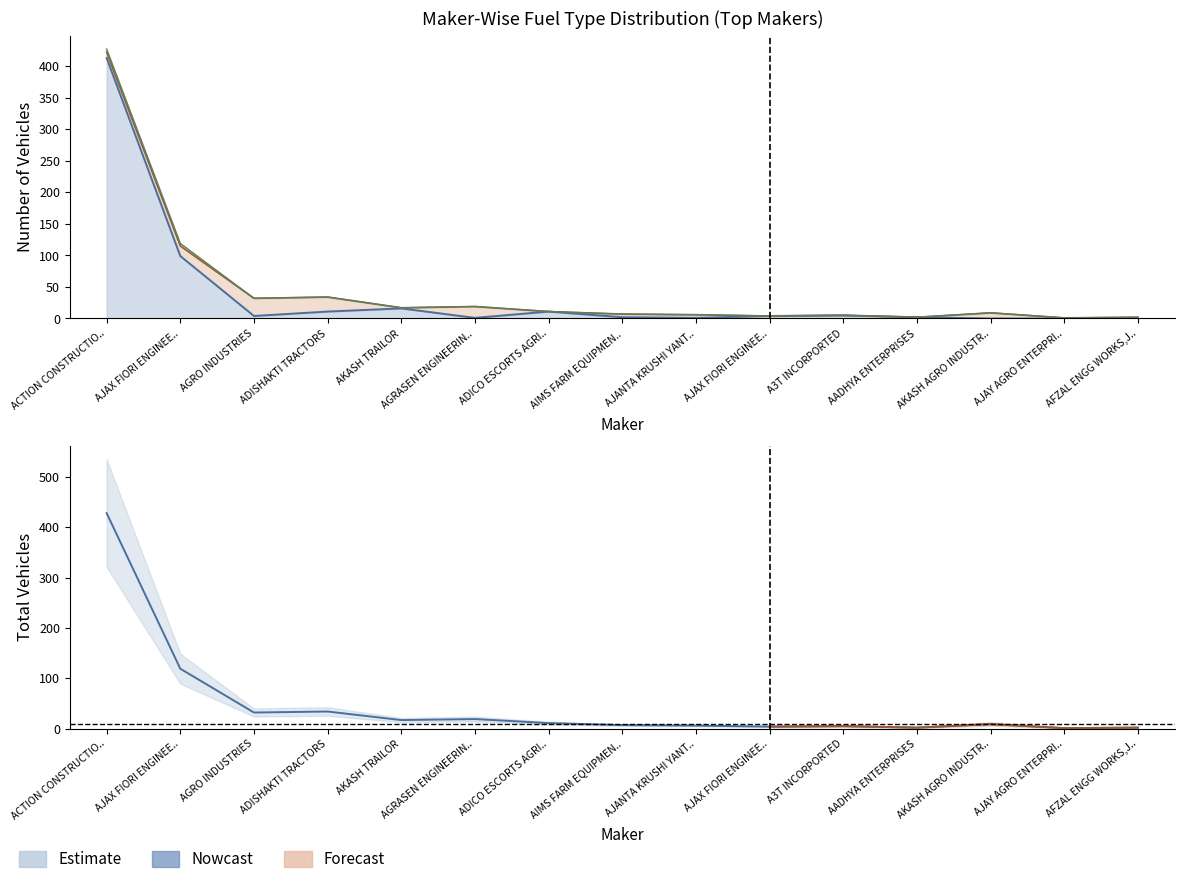

How many categories are shown in the chart?

15